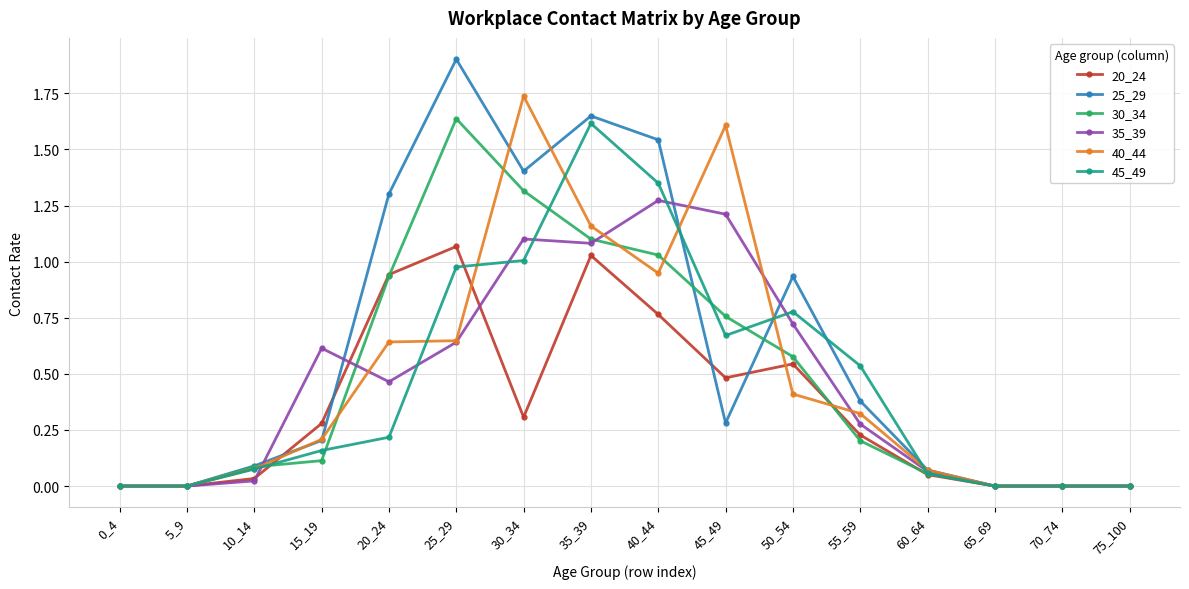

Is it true that 35_39 equals 0.0 at 5_9?

True